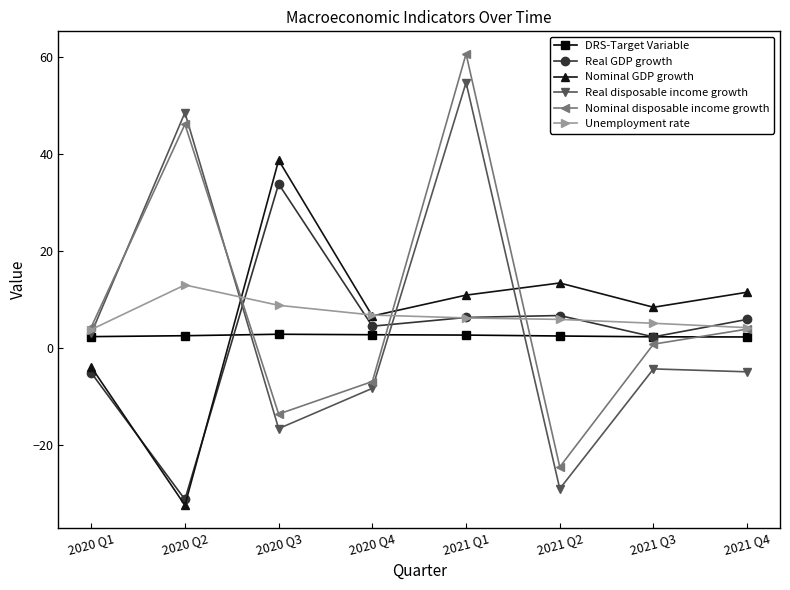

At which label does Real GDP growth first exceed 5?

2020 Q3